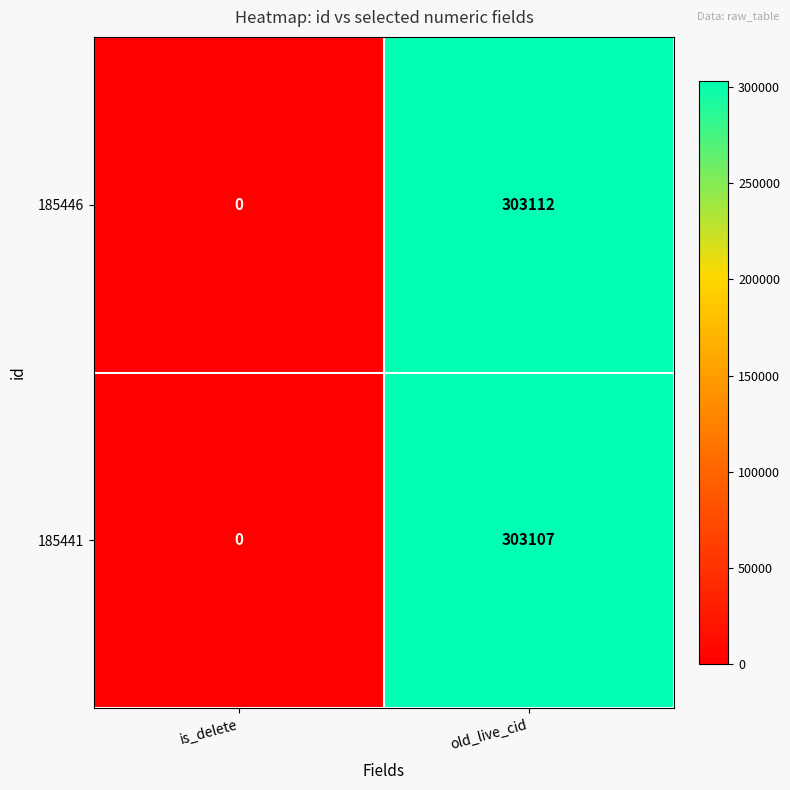

Count the number of categories in the chart.

2